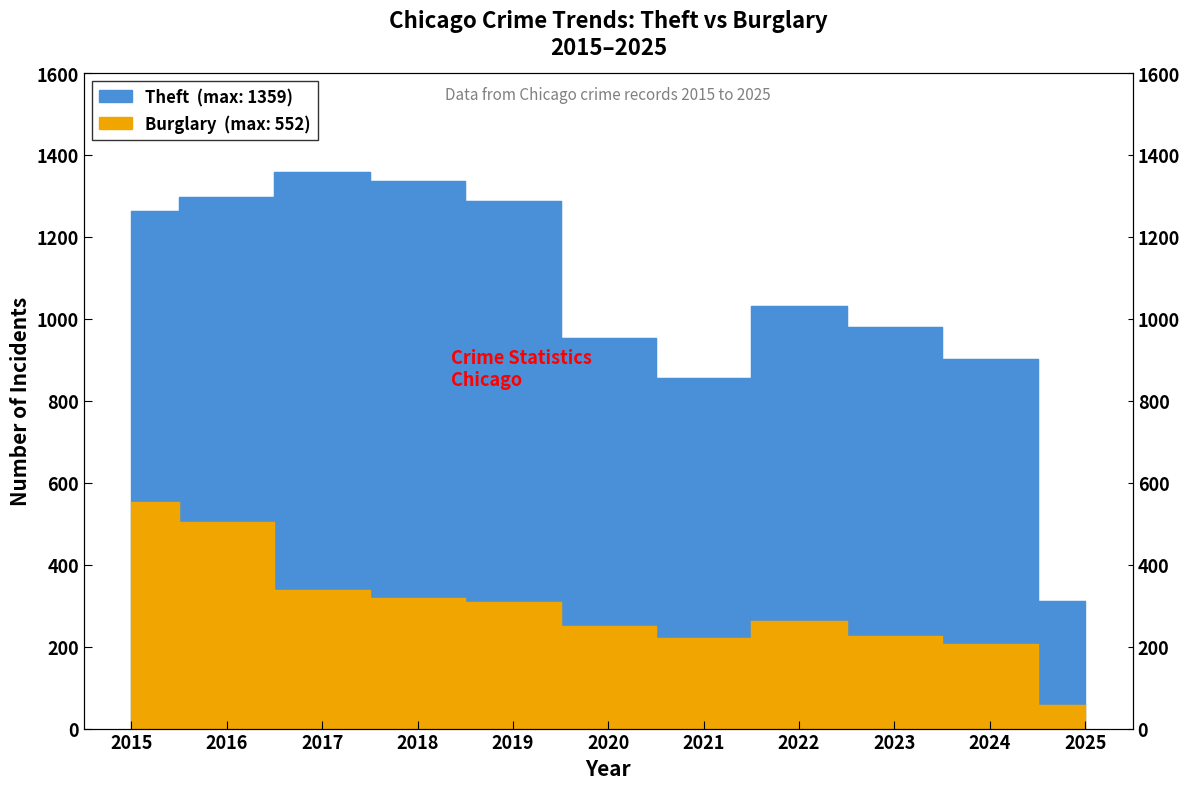

How many data points does each series have?

11